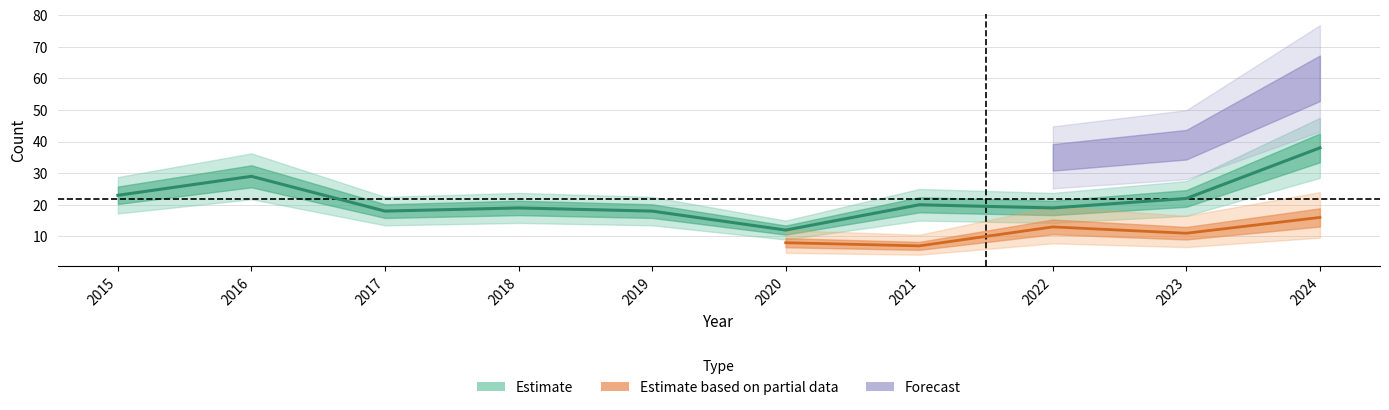

What is the highest value of the Robbery series?

38